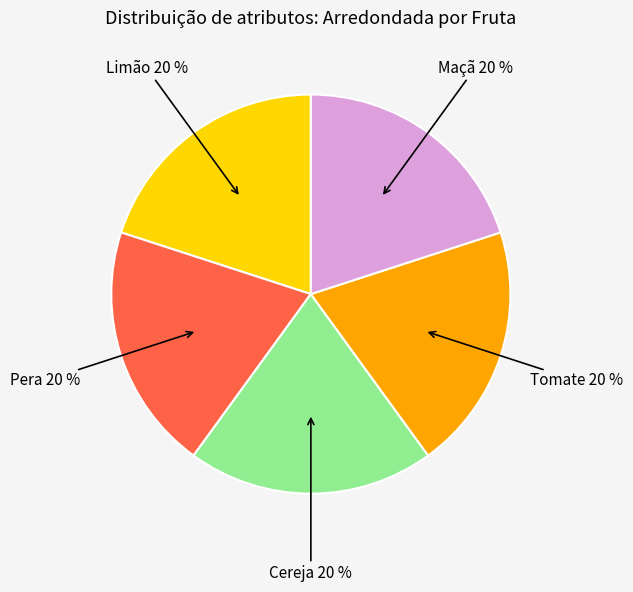

To the nearest percent, what is the average slice percentage?

20%